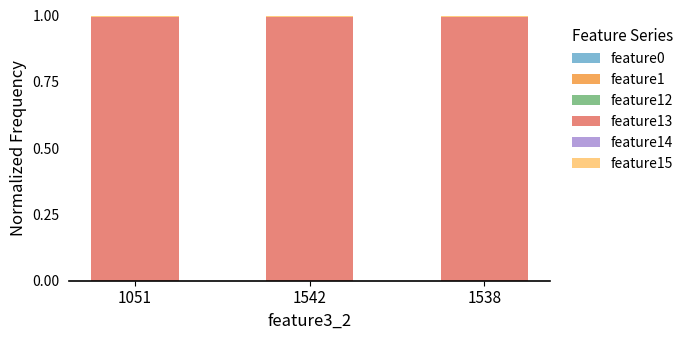

Are the bars grouped side by side (vs. stacked)?

No